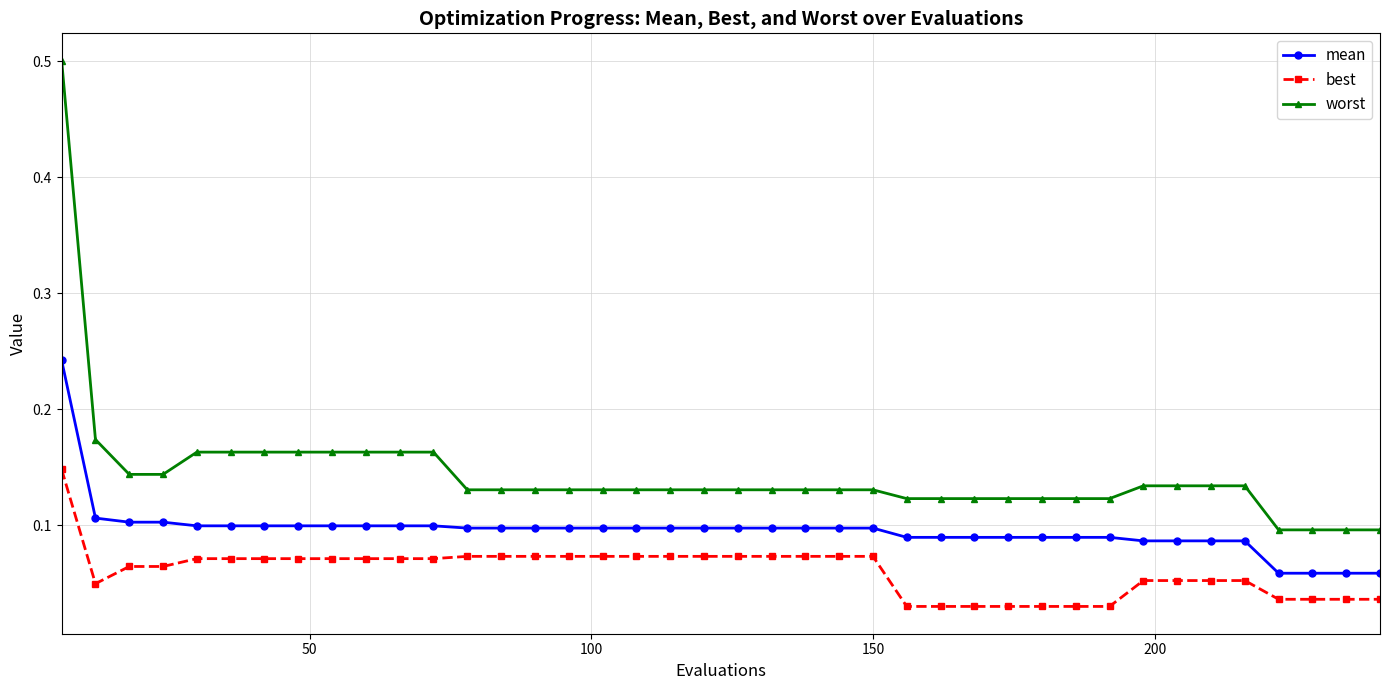

At how many categories does at least one series exceed 0?

40